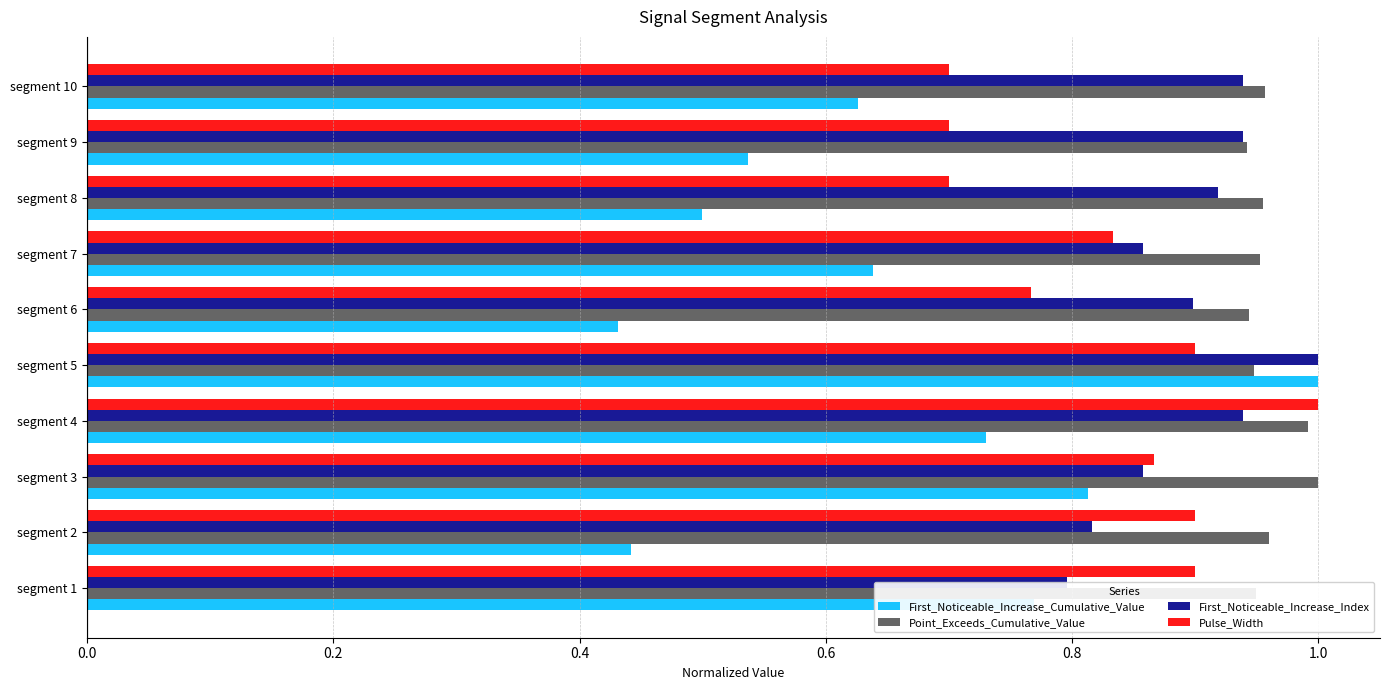

How many bars are there in each group?

4